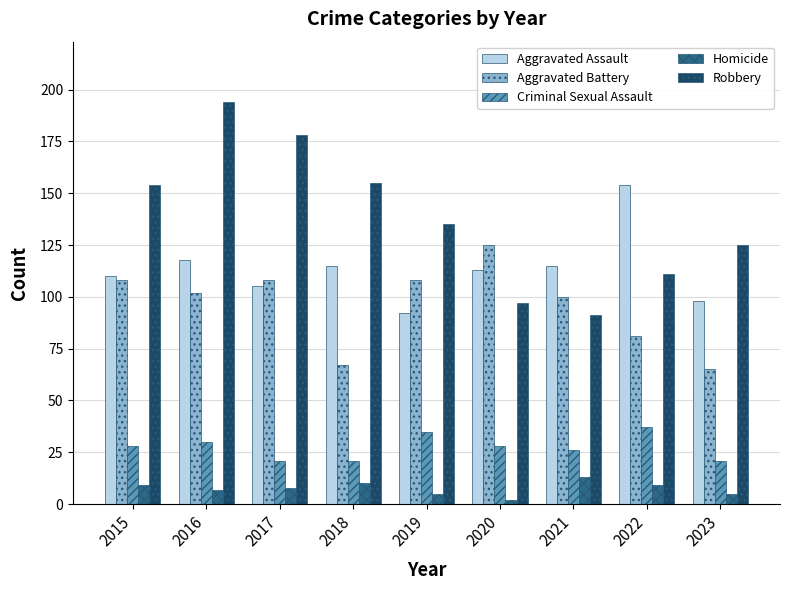

What is the value of the Robbery bar at the 4th from the left?

155